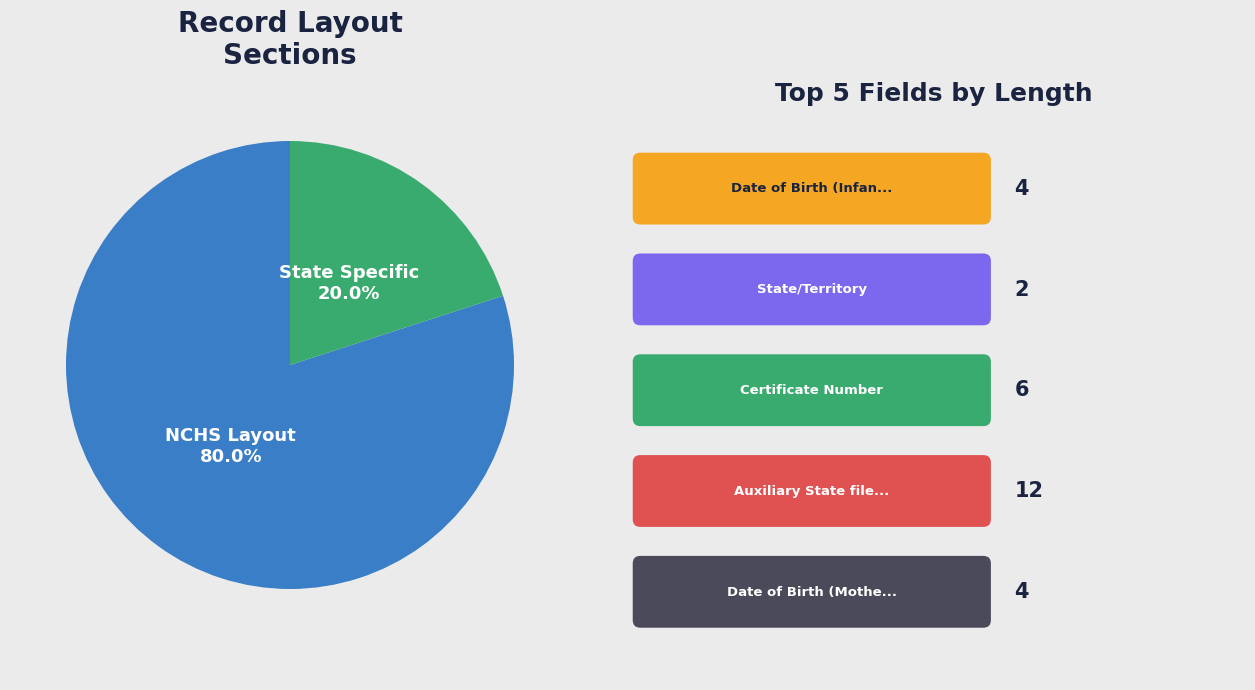

Is there any slice that represents more than half of the pie?

Yes